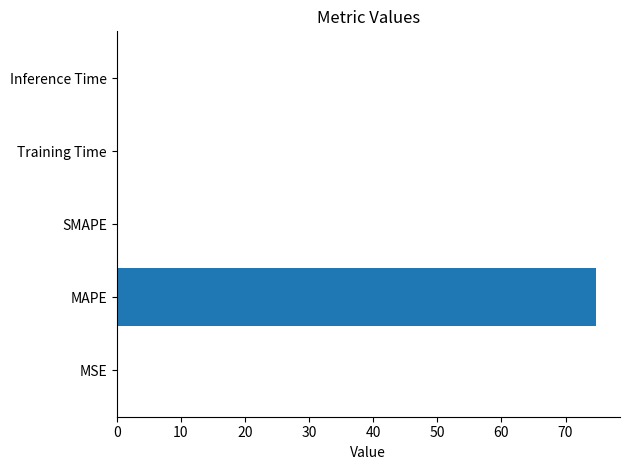

Which category has the highest value across all series?

MAPE